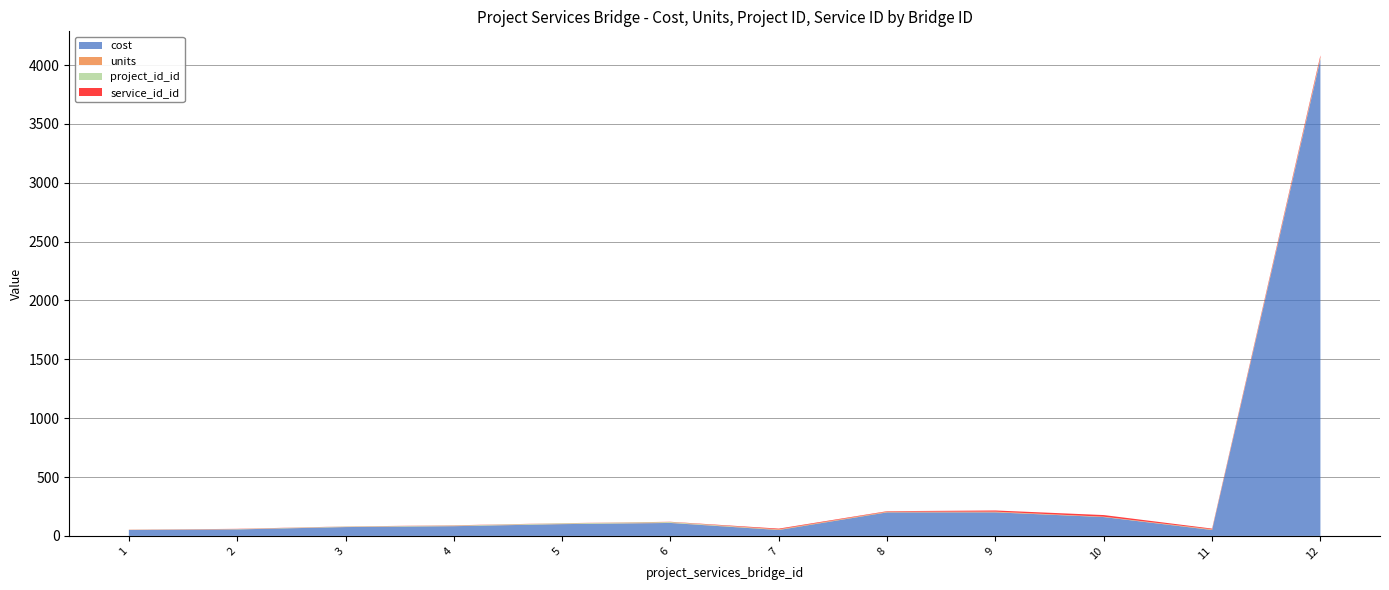

Reading right to left, transcribe all the data shown in this chart.

cost: 4050.0	50.0	160.0	200.0	200.0	50.0	110.0	100.0	82.5	75.0	55.0	50.0
units: 9.0	5.0	2.0	5.0	5.0	5.0	2.0	2.0	1.5	1.5	1.0	1.0
project_id_id: 7.0	1.0	1.0	1.0	1.0	1.0	6.0	5.0	4.0	3.0	2.0	1.0
service_id_id: 16.0	6.0	14.0	10.0	4.0	6.0	2.0	1.0	2.0	1.0	2.0	1.0